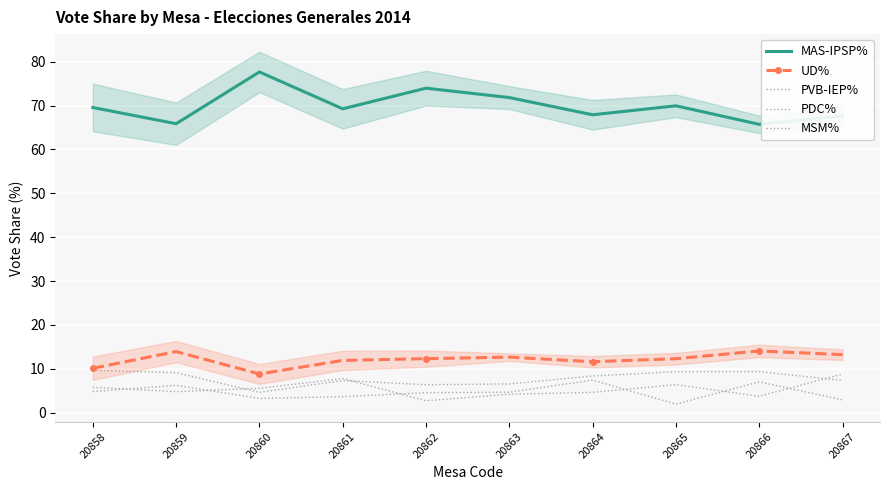

What is the minimum value for UD%?

8.8